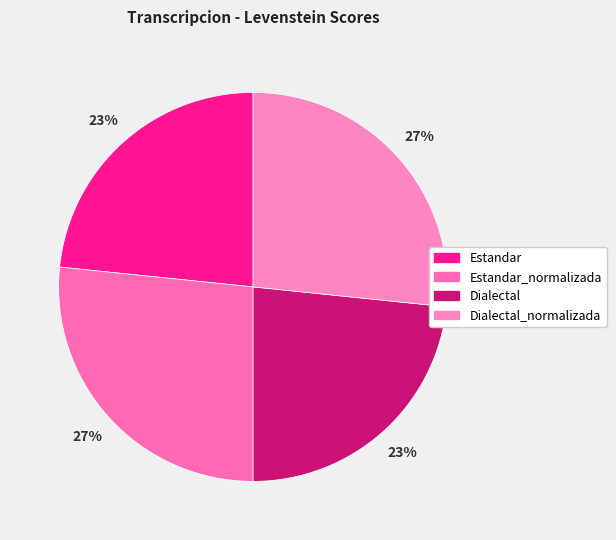

What is the change in value from Estandar_normalizada to Dialectal?

-8.8